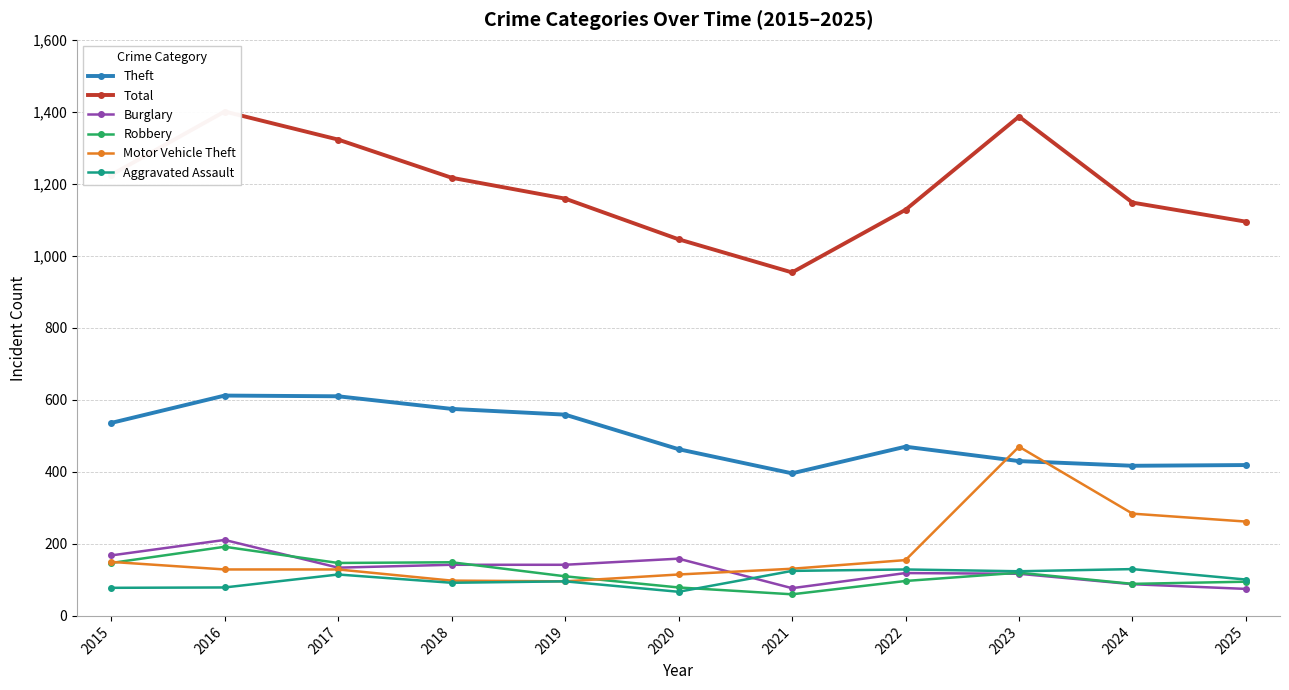

Rank the series by their maximum value, from lowest to highest.

Aggravated Assault, Robbery, Burglary, Motor Vehicle Theft, Theft, Total